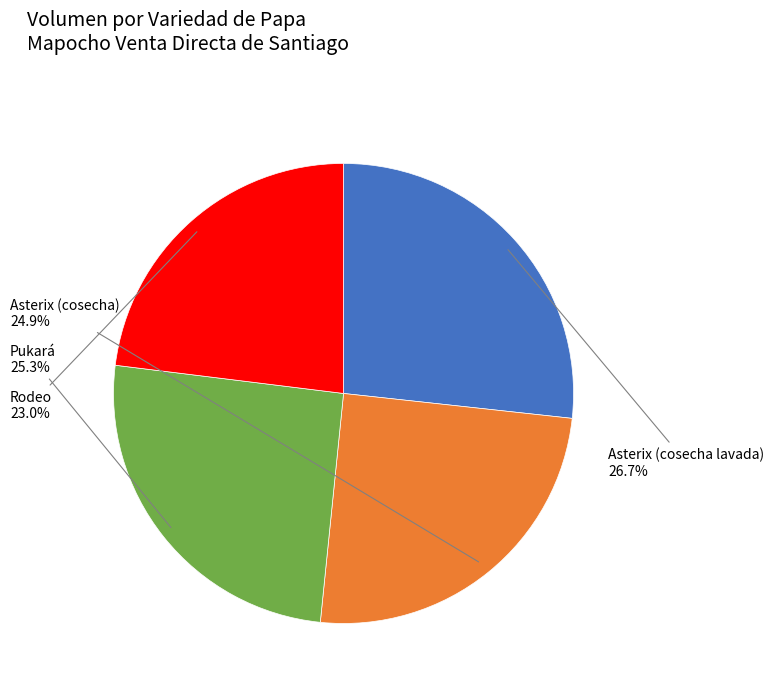

To the nearest percent, what is the combined percentage of Asterix (cosecha) and Pukará?

50%